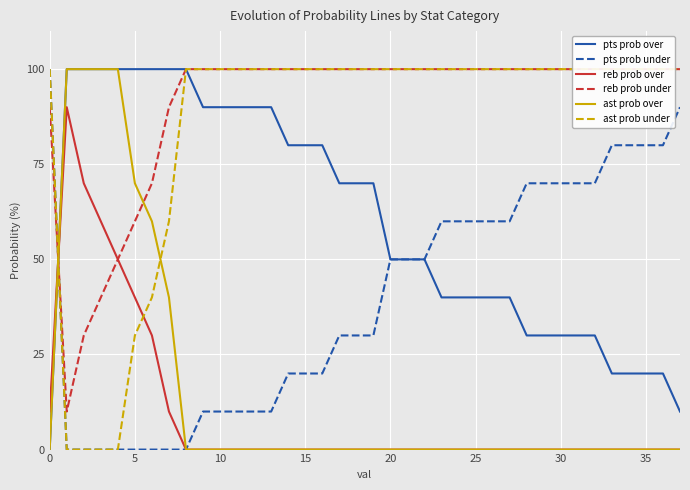

What is the maximum value for ast prob over?

100